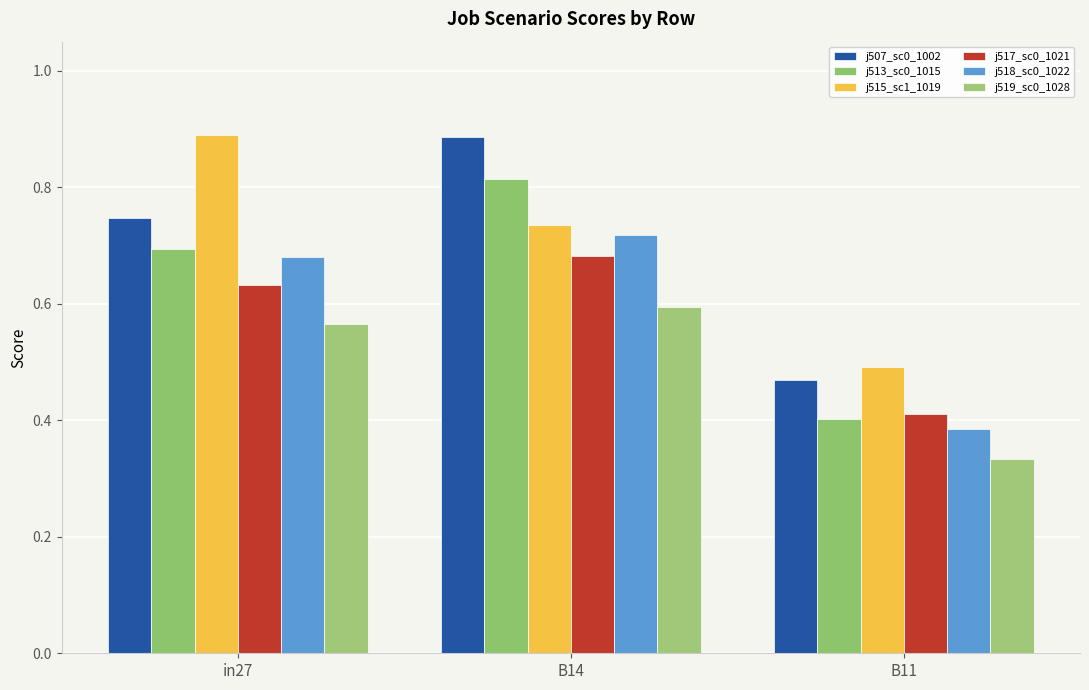

True or false: job515_scenario1_1019 has a value of 1.4 at in27.

False